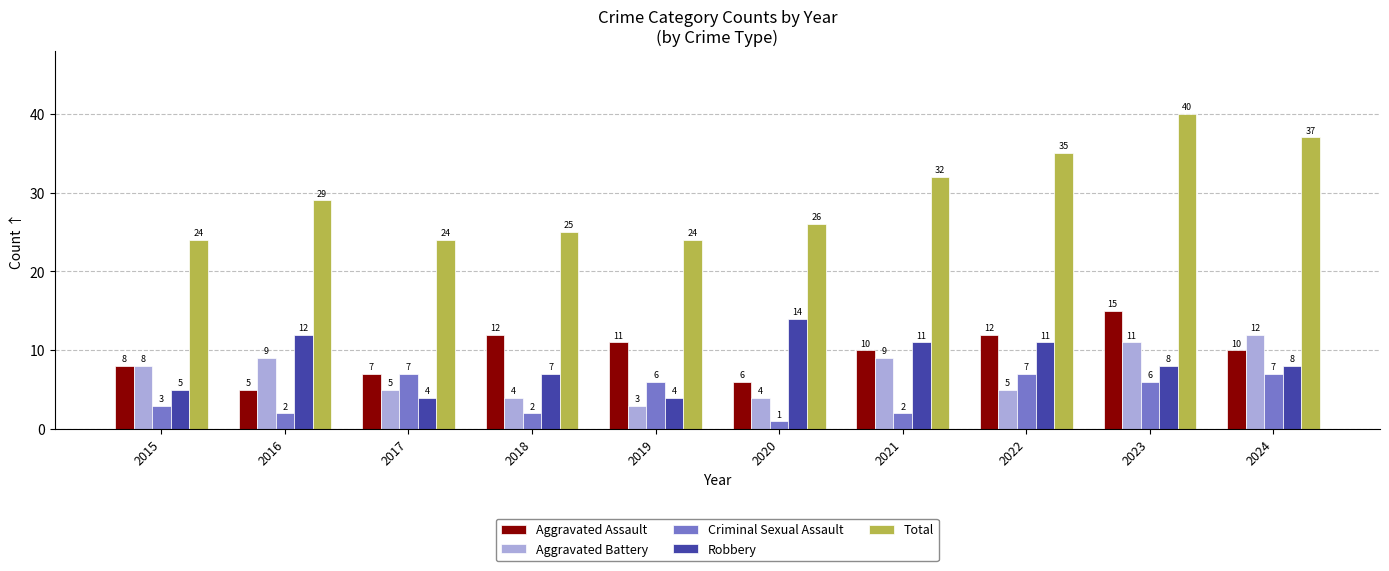

Rank the series by their maximum value, from highest to lowest.

Total, Aggravated Assault, Robbery, Aggravated Battery, Criminal Sexual Assault